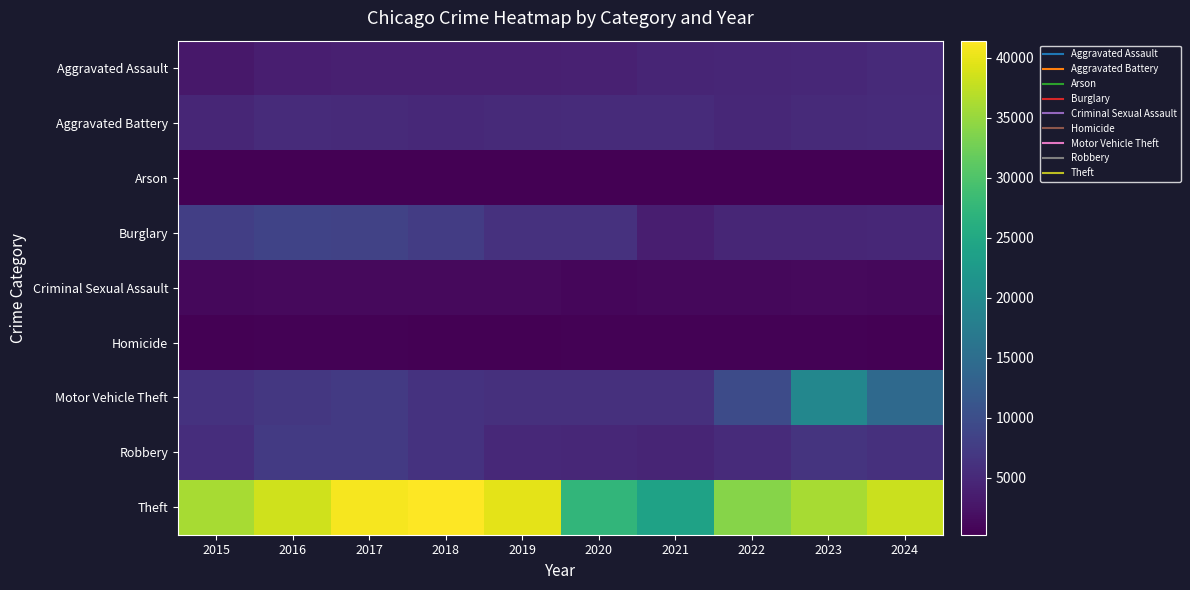

Which category has the lowest value across all series?

2019